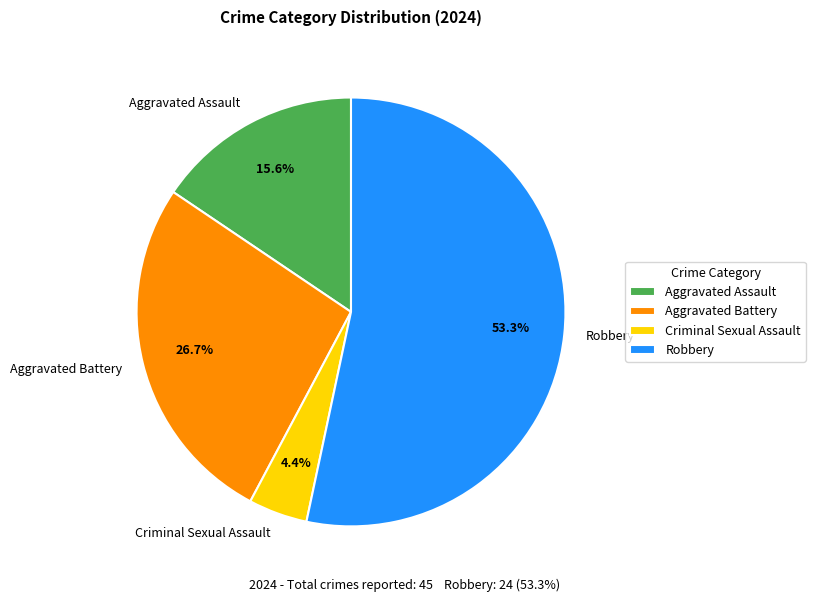

True or false: Aggravated Assault accounts for 29% of the total.

False